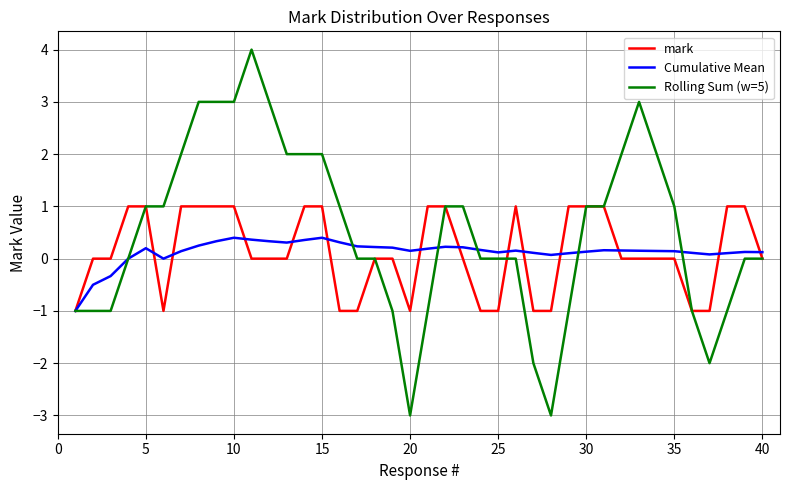

What is the highest value of the mark series?

1.0